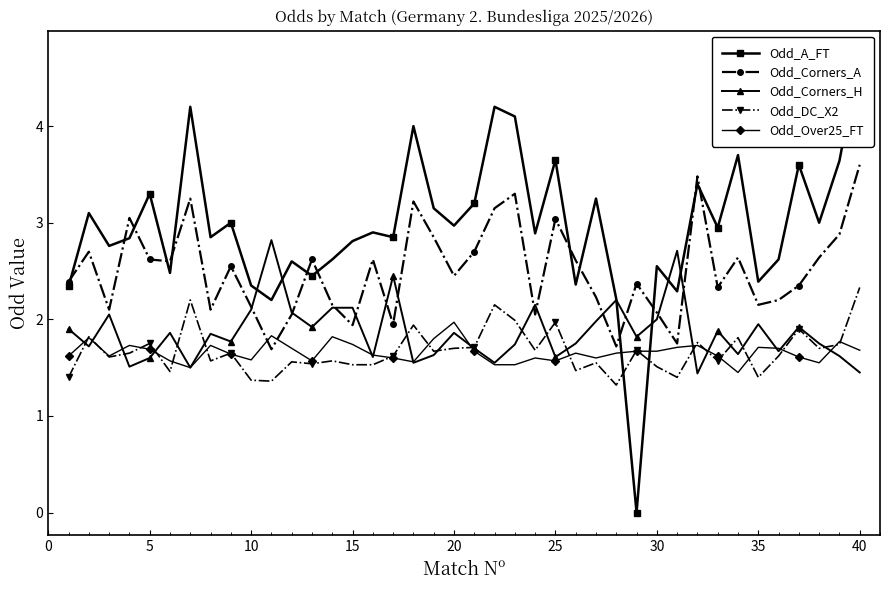

The Odd_Corners_H series shows 0.8 at 15. True or false?

False